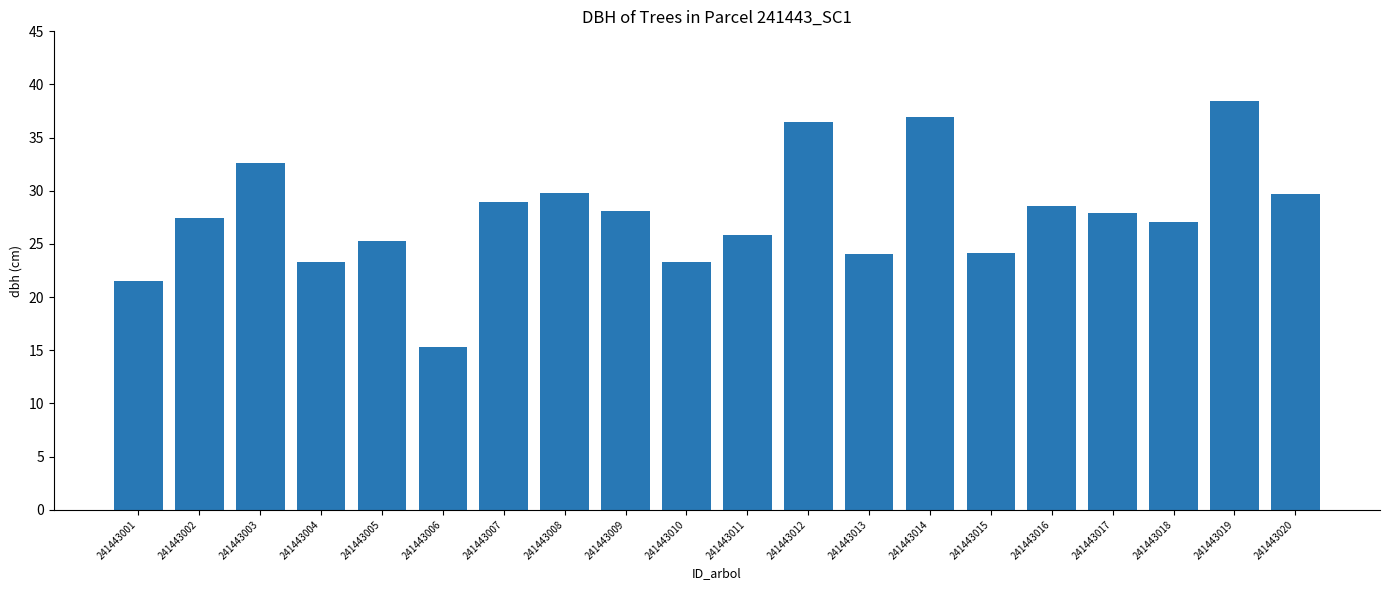

What is the value of the 9th bar from the left?

28.1